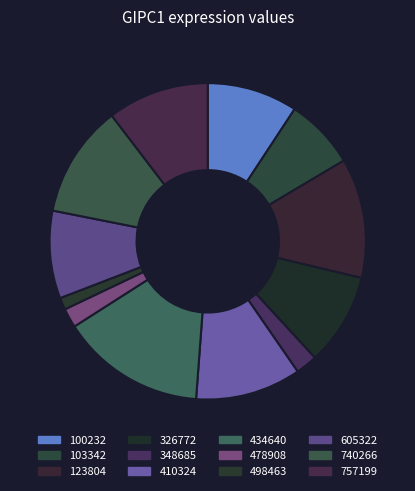

Is there any slice that represents more than half of the pie?

No